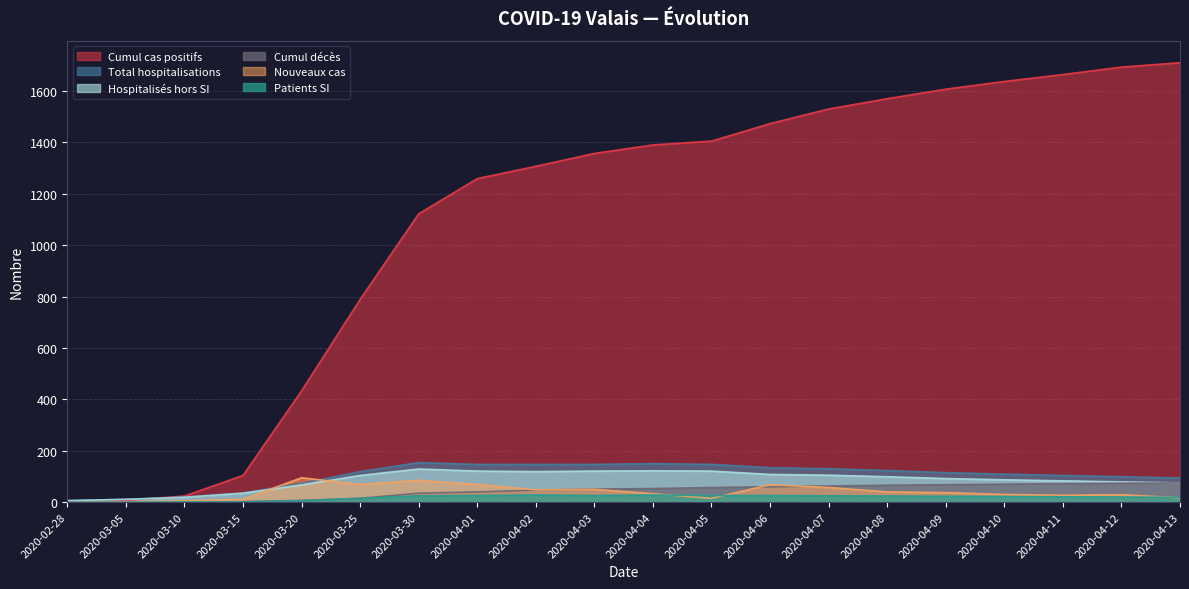

The Hospitalisés hors SI series shows 19 at 2020-03-10. True or false?

True